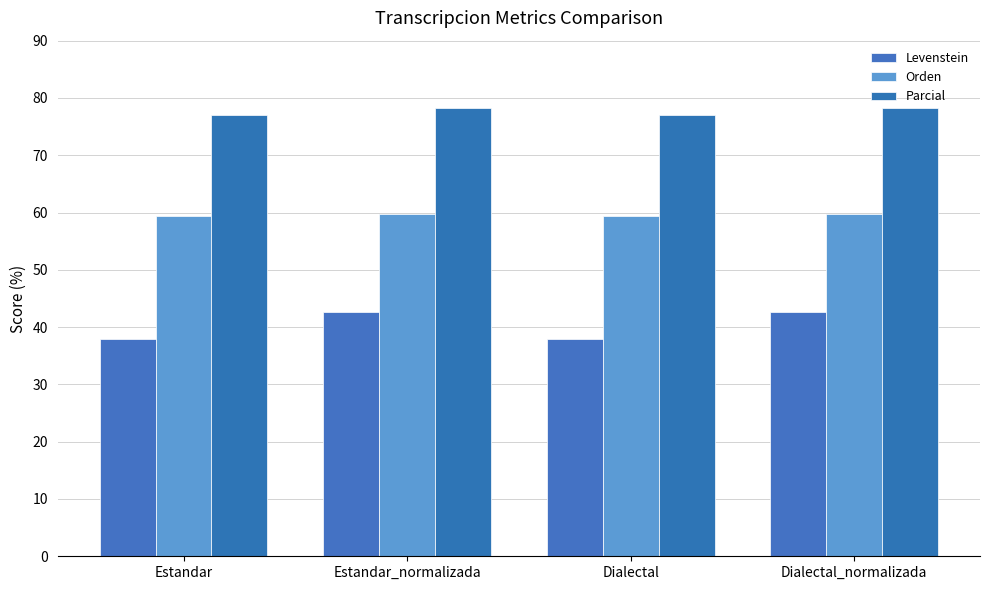

Which series has the largest range (max minus min)?

Levenstein